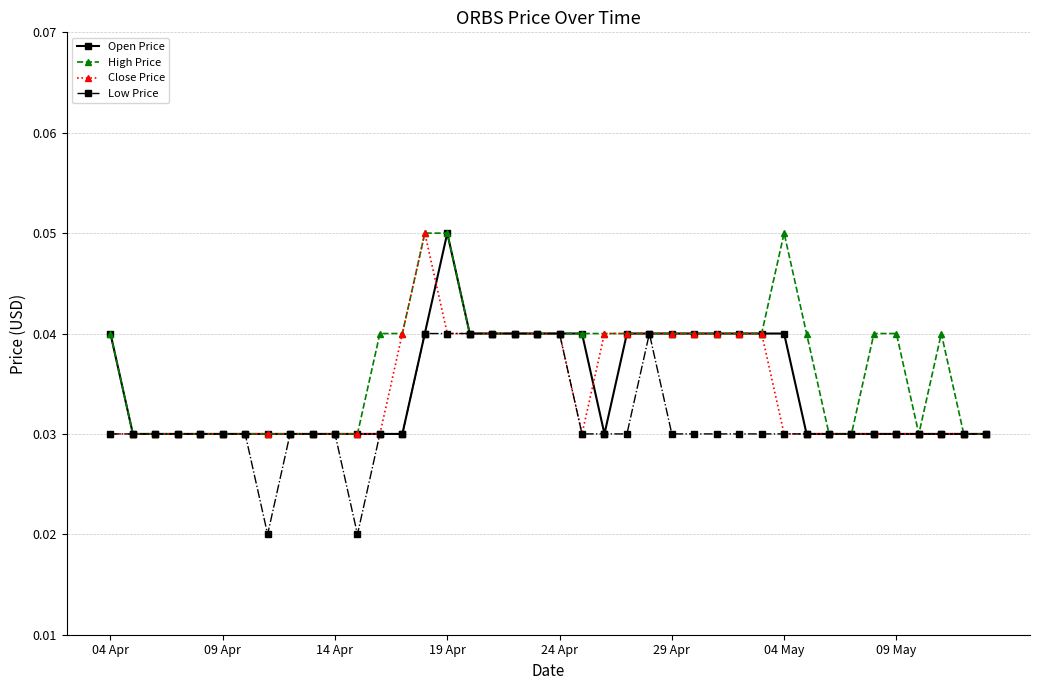

True or false: High Price has more than 0 points higher than both neighbors.

True